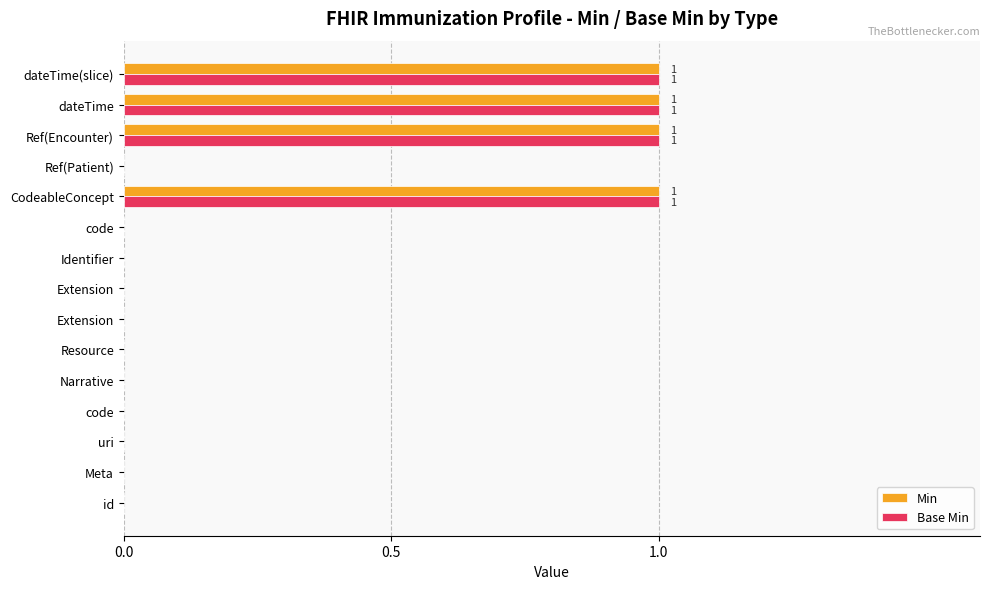

What is the value of the Min bar at the 15th from the left?

1